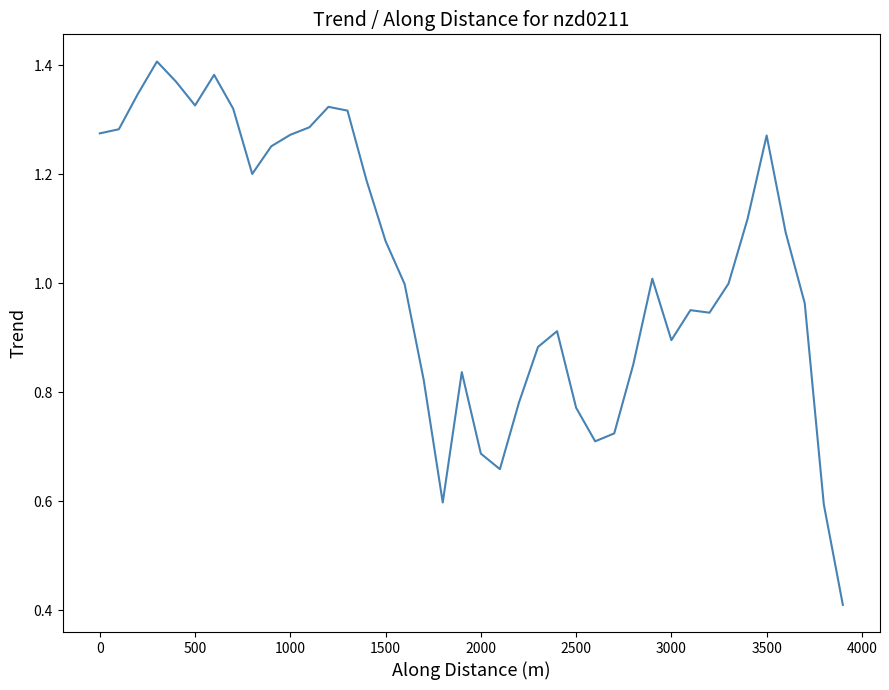

Is it true that the value at 3000 is 0.9?

True